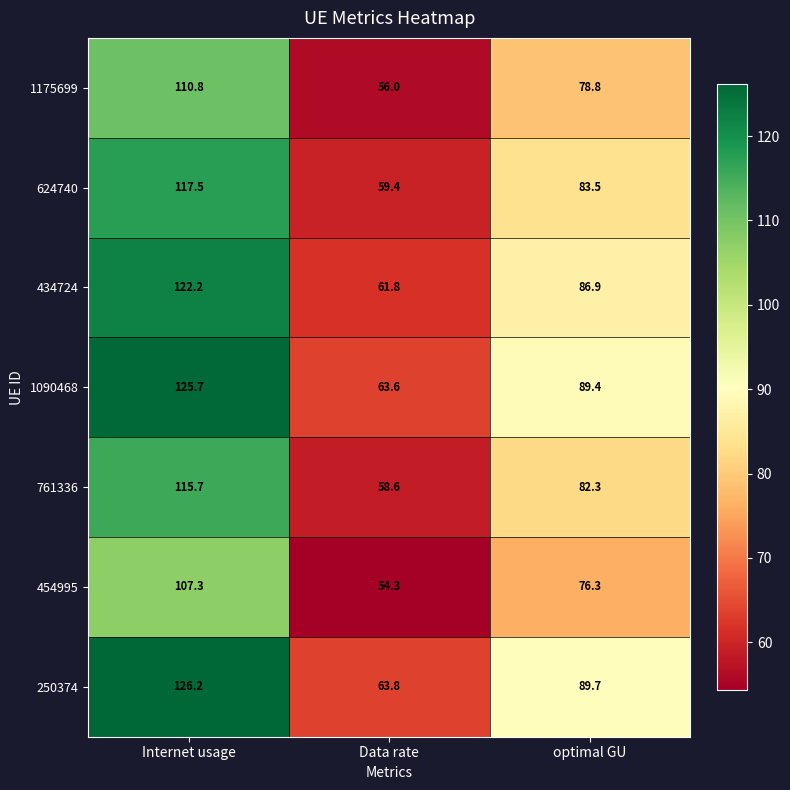

At which label does 1090468 reach its peak?

Internet usage